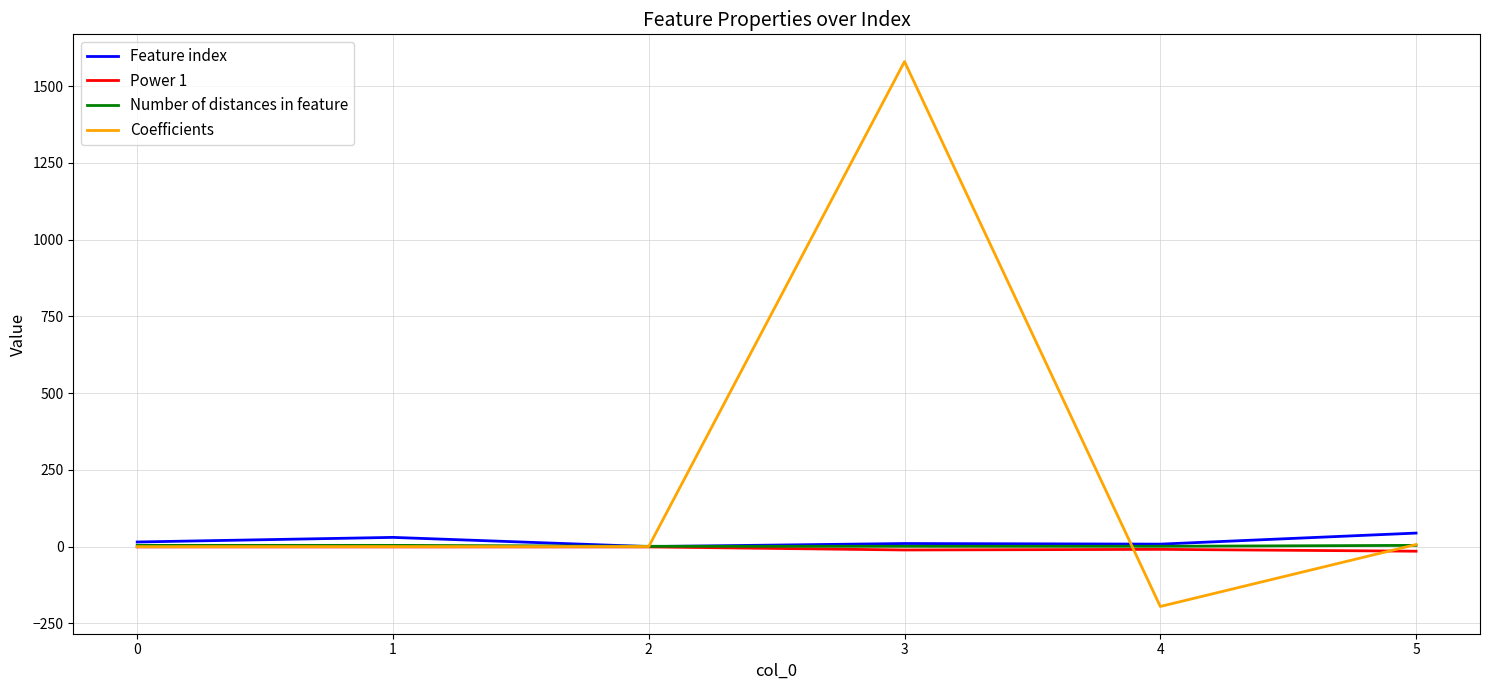

How many lines are shown in the chart?

4